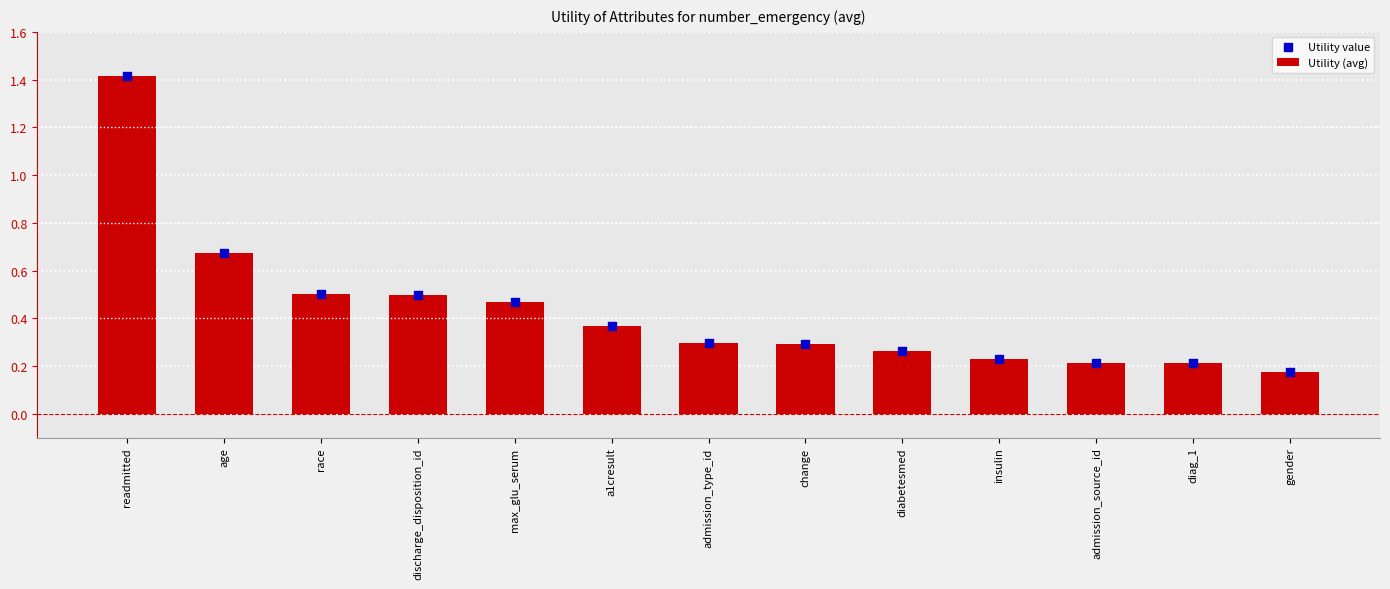

At how many categories does at least one series exceed 0?

13